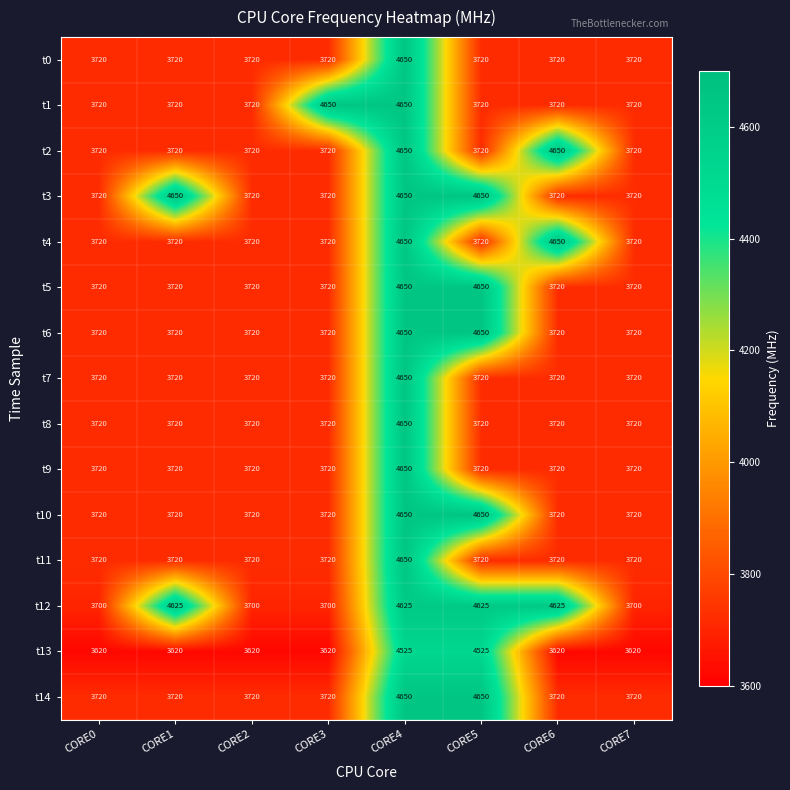

What is the difference between the highest and lowest values at CORE7?

100